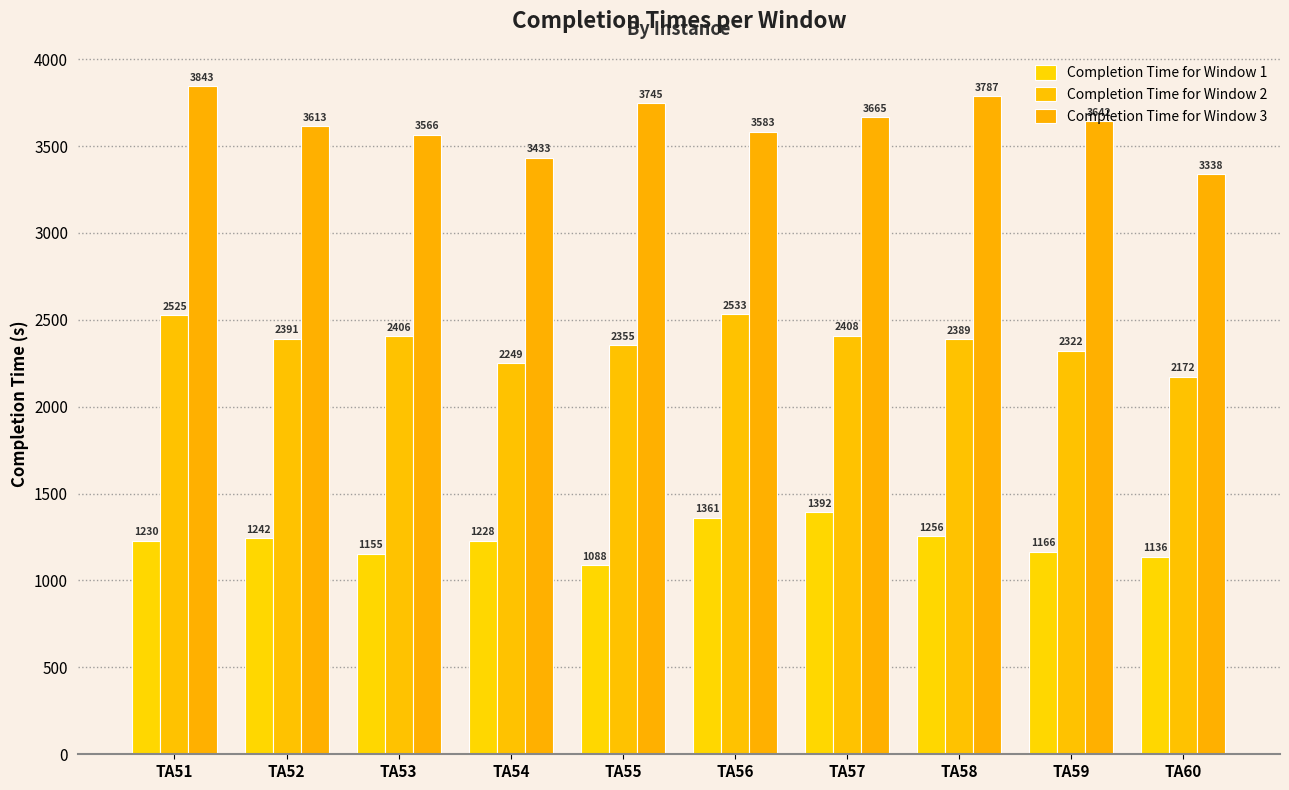

Which series has the largest range (max minus min)?

Completion Time for Window 3